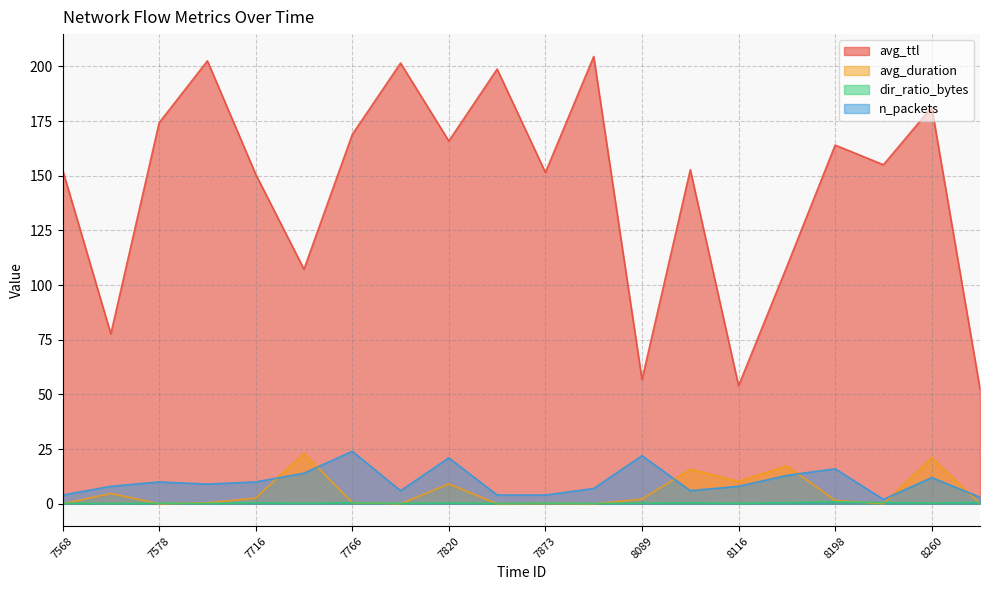

Which category has the lowest value in the avg_duration series?

7568